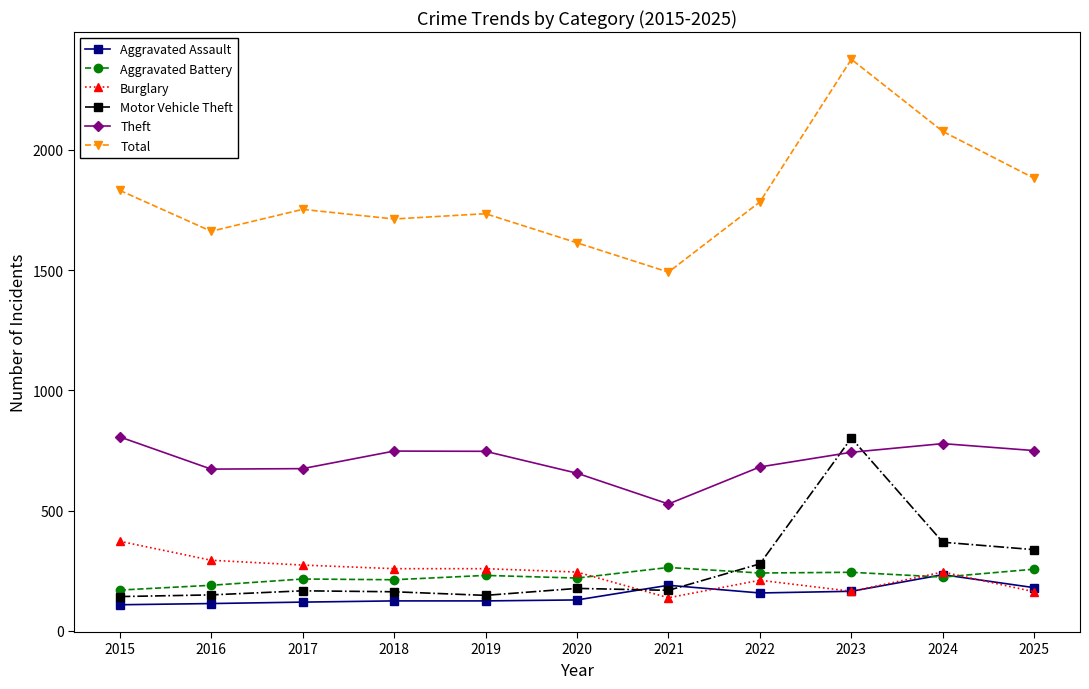

The Aggravated Assault series shows 100 at 2025. True or false?

False